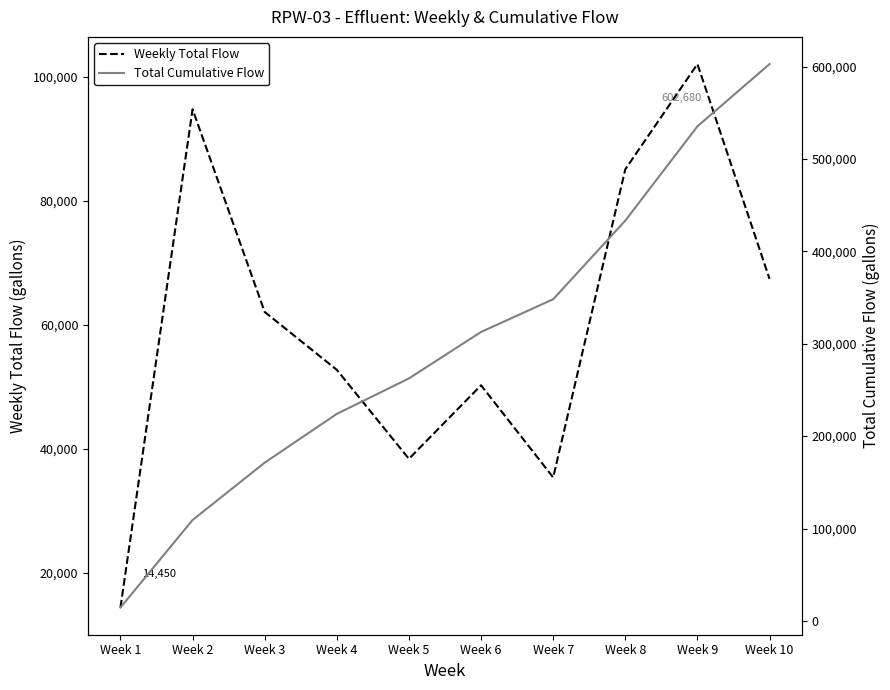

Is this an area chart (filled region under the line)?

No